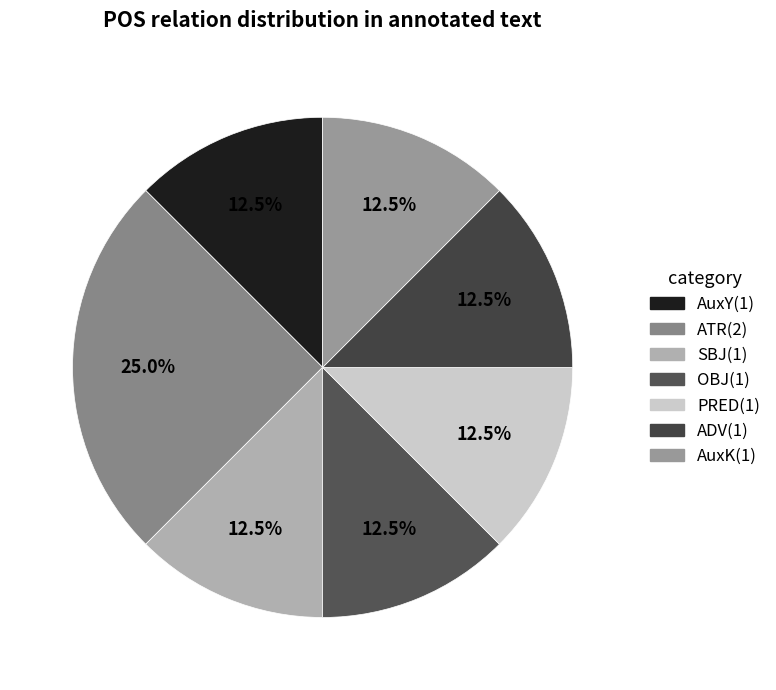

True or false: OBJ accounts for 12% of the total.

True